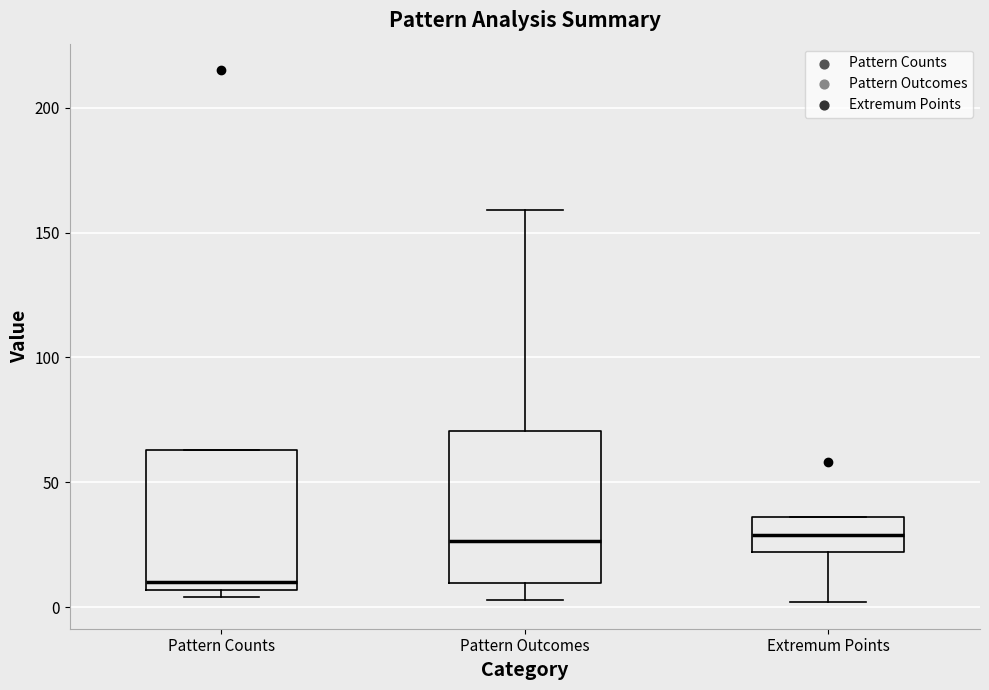

Which box has the lowest median line?

Pattern Counts